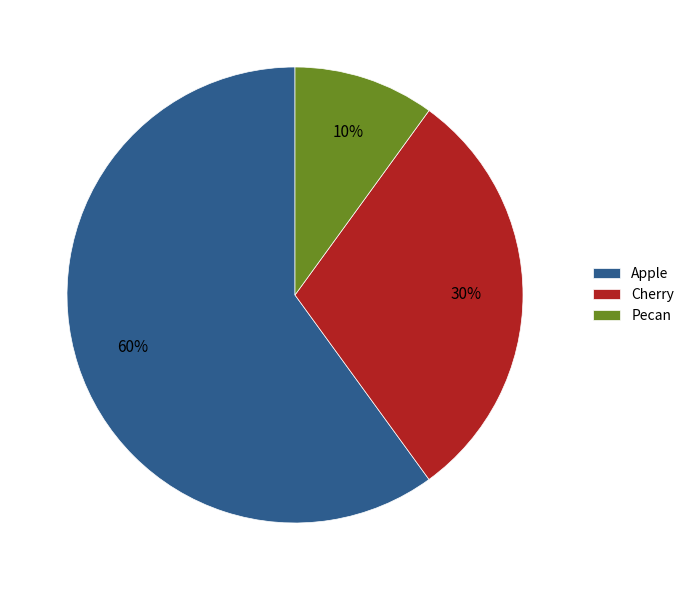

Which category accounts for the majority?

Apple